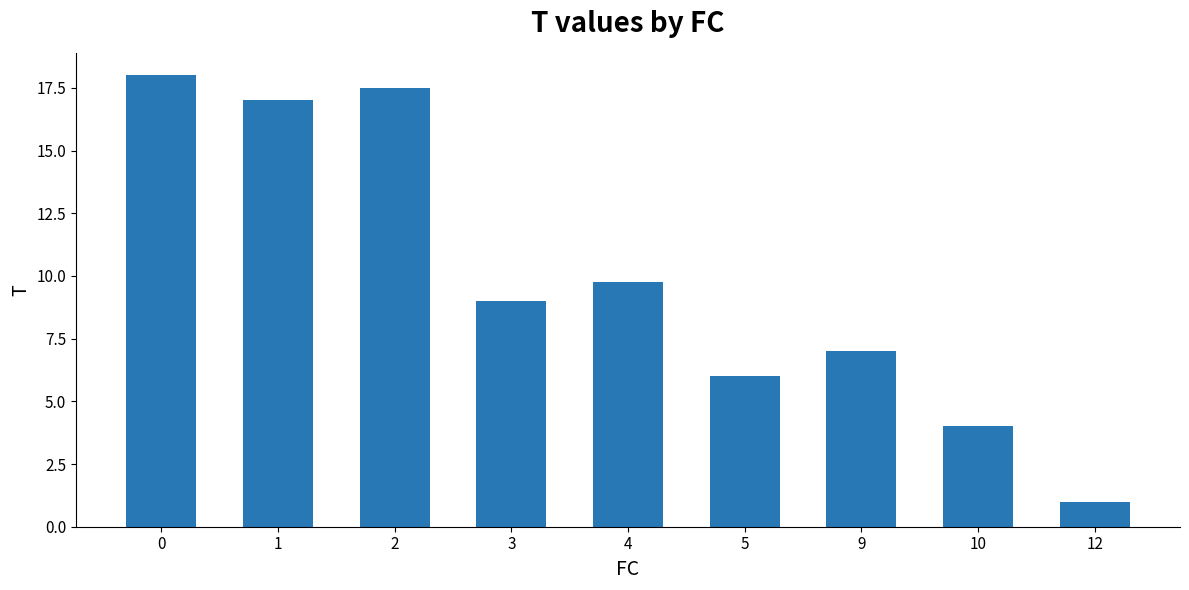

Reading left to right, transcribe all the data shown in this chart.

0=18.0	1=17.0	2=17.5	3=9.0	4=9.8	5=6.0	9=7.0	10=4.0	12=1.0